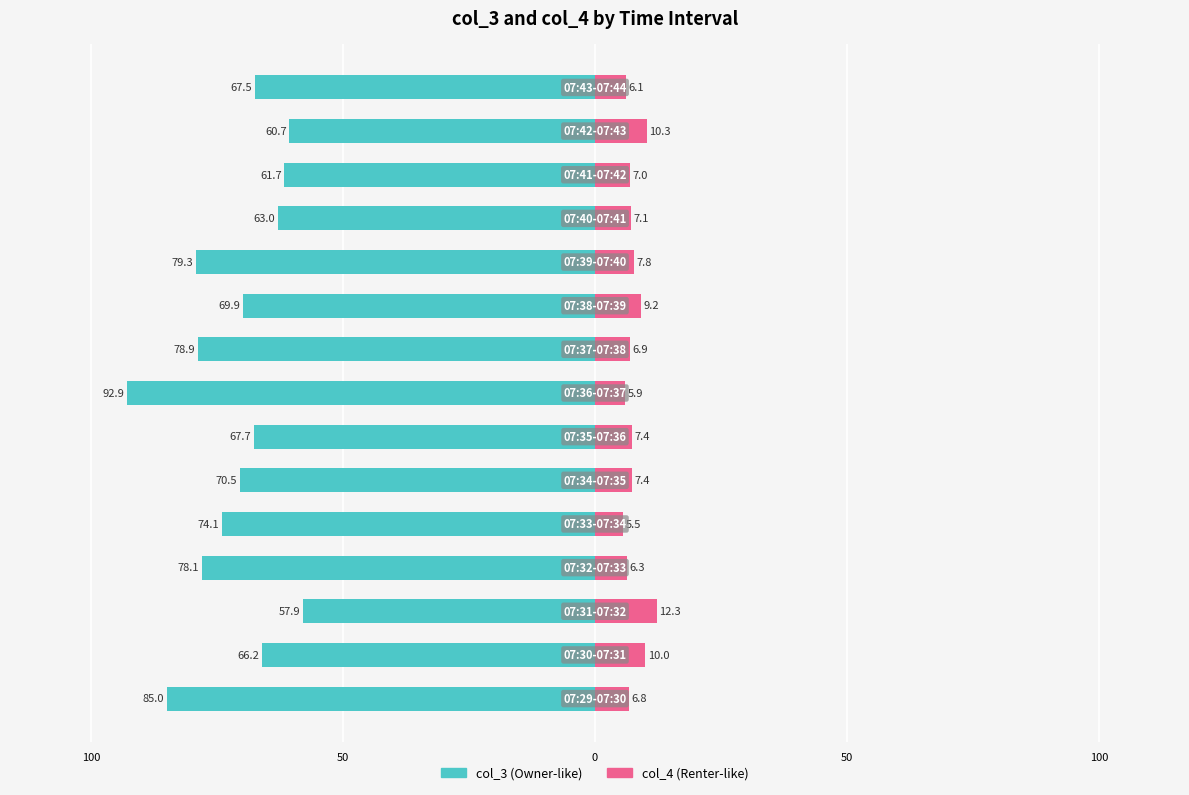

What is the sum of the col_4 values at 13 and 11?

17.4